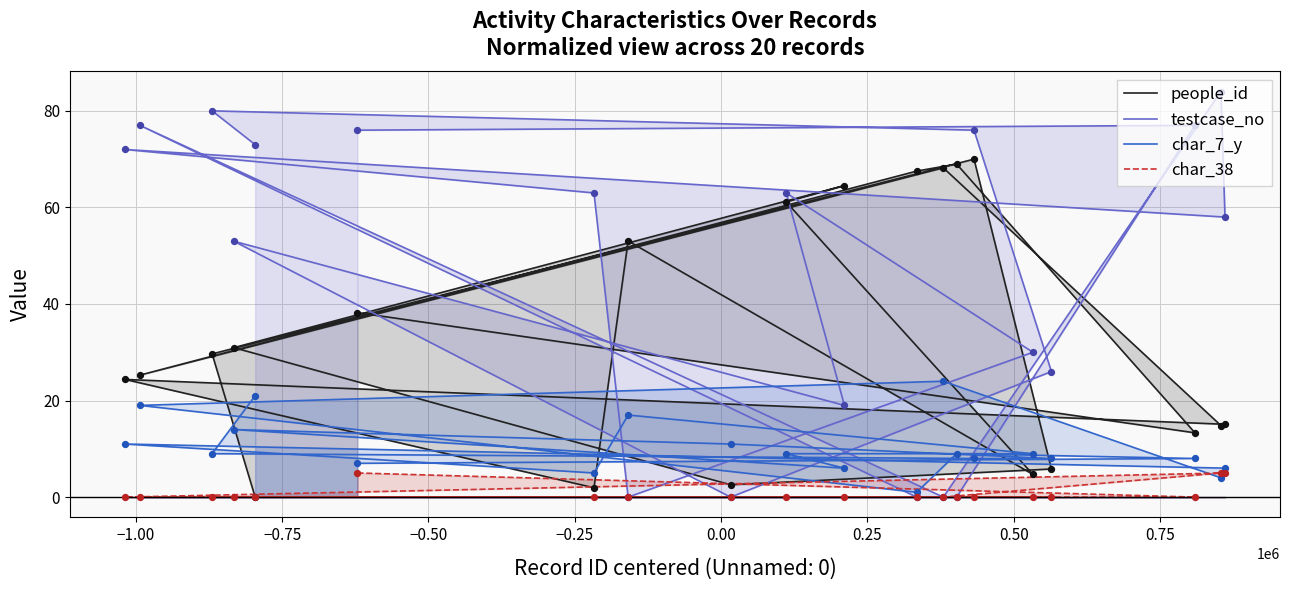

Which series has the largest Y range (max minus min)?

testcase_no